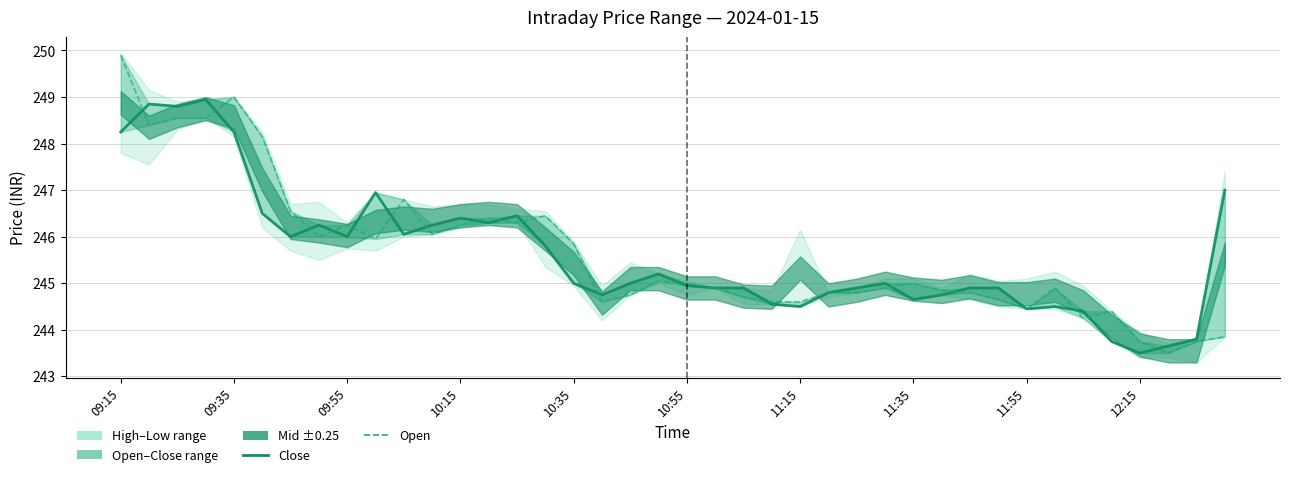

At which category is the sum across all series the highest?

09:15